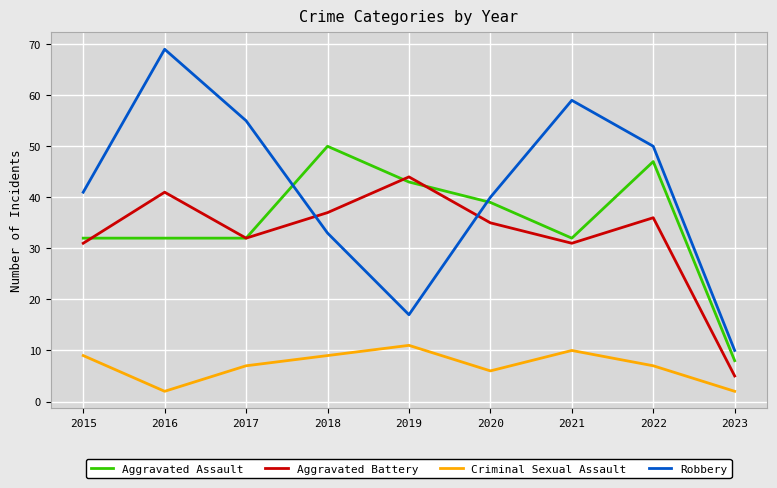

Reading right to left, list all the values displayed in this chart.

Aggravated Assault: 2023=8	2022=47	2021=32	2020=39	2019=43	2018=50	2017=32	2016=32	2015=32
Aggravated Battery: 2023=5	2022=36	2021=31	2020=35	2019=44	2018=37	2017=32	2016=41	2015=31
Criminal Sexual Assault: 2023=2	2022=7	2021=10	2020=6	2019=11	2018=9	2017=7	2016=2	2015=9
Robbery: 2023=10	2022=50	2021=59	2020=40	2019=17	2018=33	2017=55	2016=69	2015=41